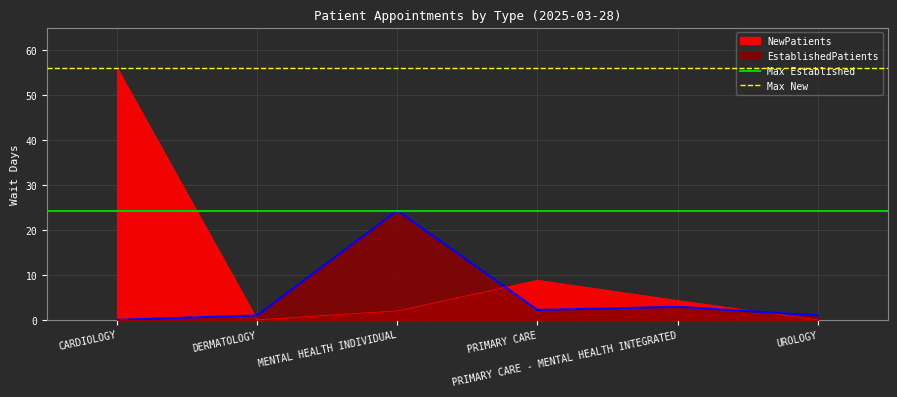

What is the sum of all Max New values?

112.0